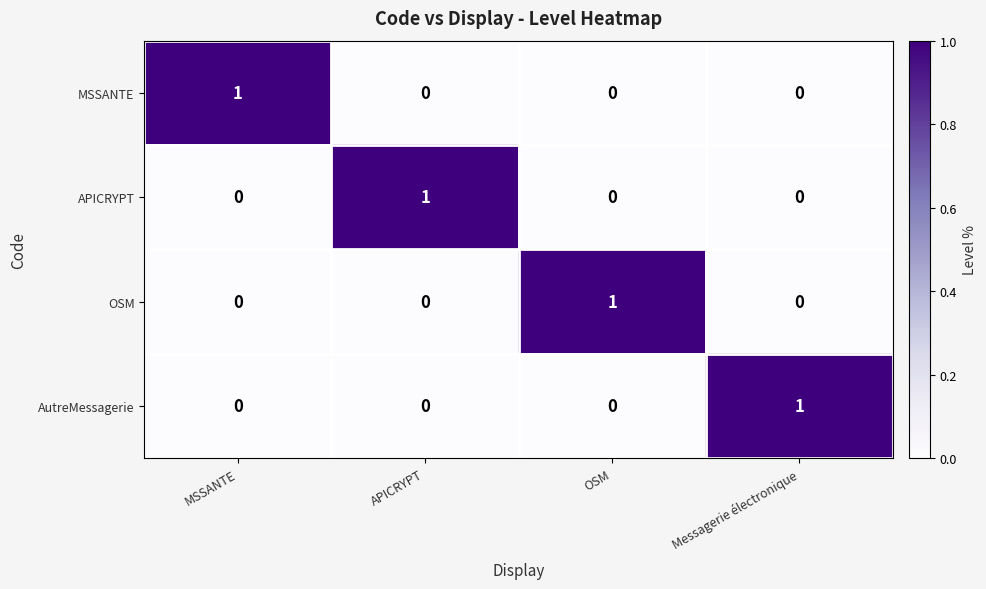

What is the difference between the highest and lowest values at APICRYPT?

1